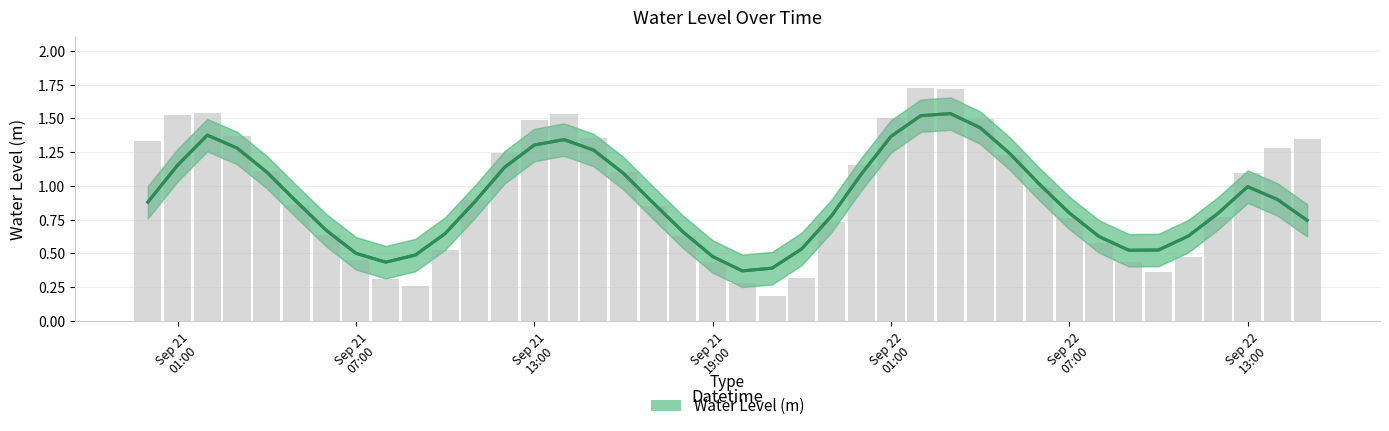

Which category has the highest value across all series?

2023-09-22 02:00:00